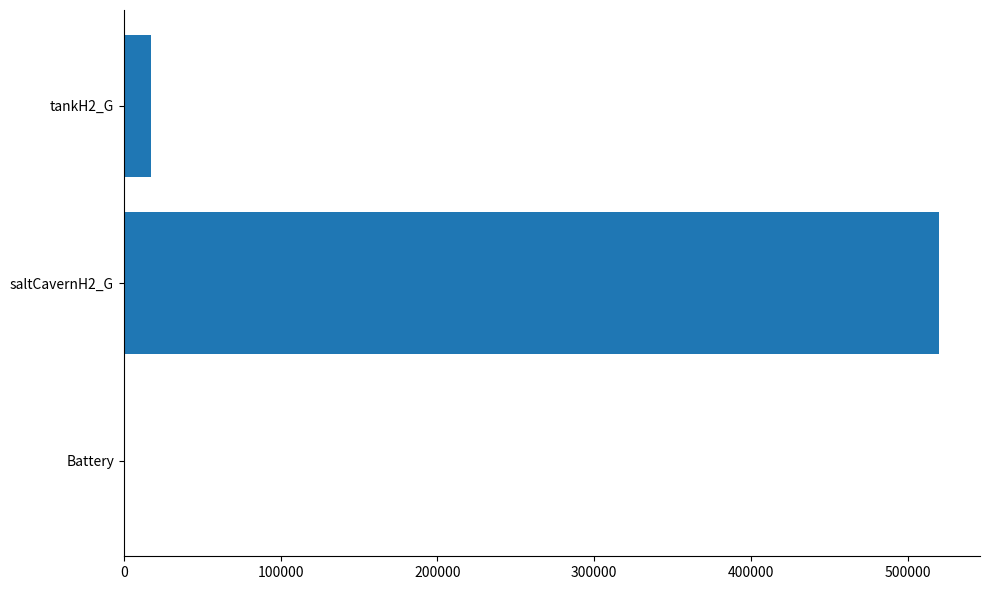

Between saltCavernH2_G and Battery, which is larger?

saltCavernH2_G